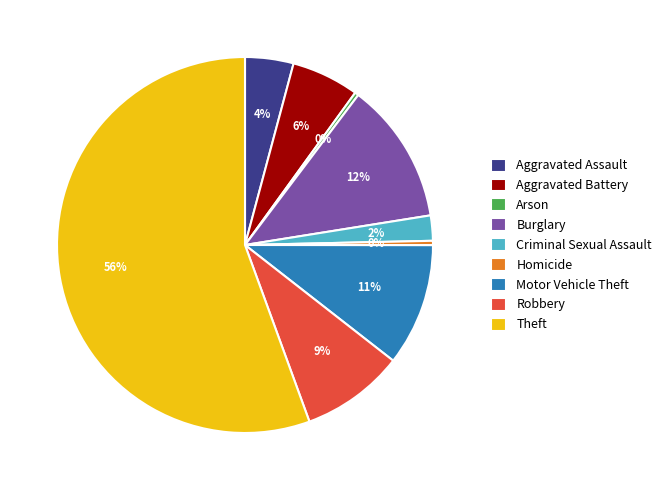

Which slice is the largest?

Theft